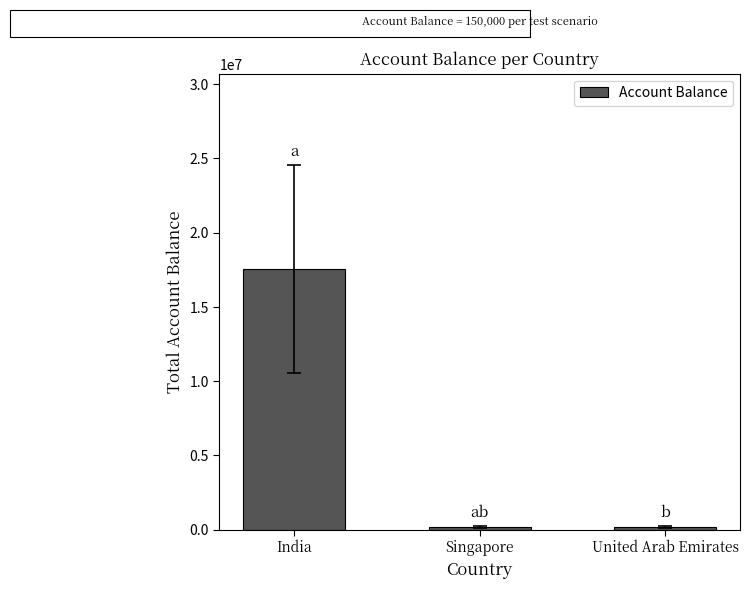

What is the difference between the maximum and minimum values?

17400000